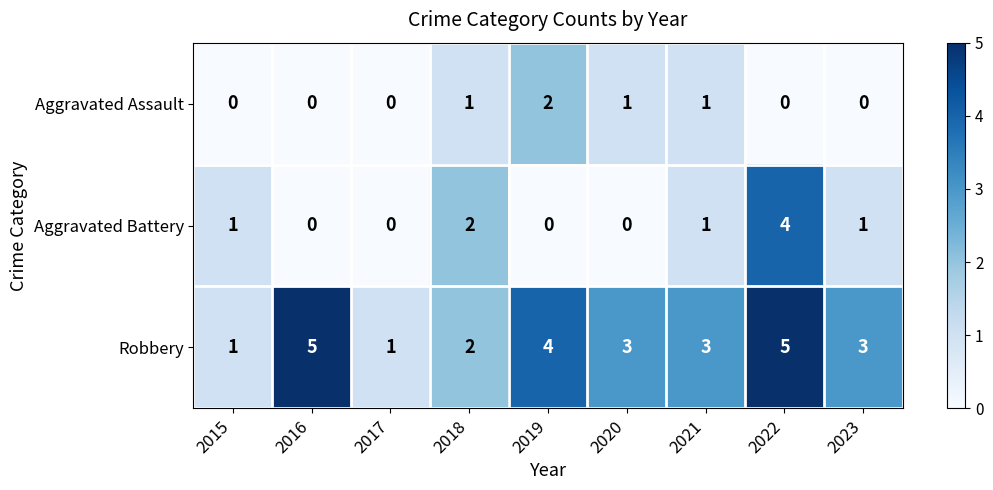

Rank the series by their average value, from highest to lowest.

Robbery, Aggravated Battery, Aggravated Assault